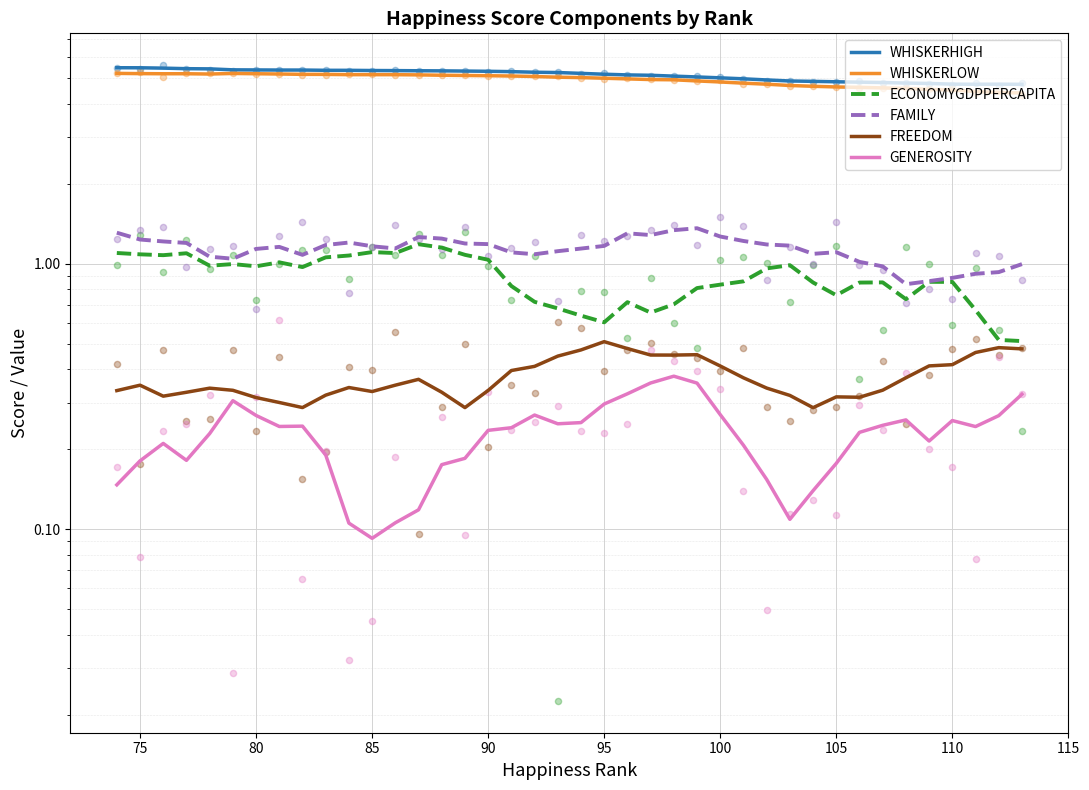

At how many categories does at least one series exceed 2?

40